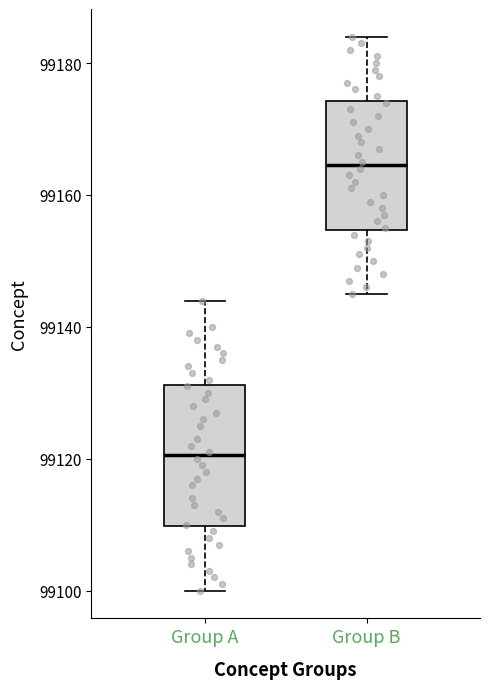

Where does the upper whisker of the box for Group A end on the y-axis? The values are not printed on the chart, so give them approximately, as read against the axis.

99144